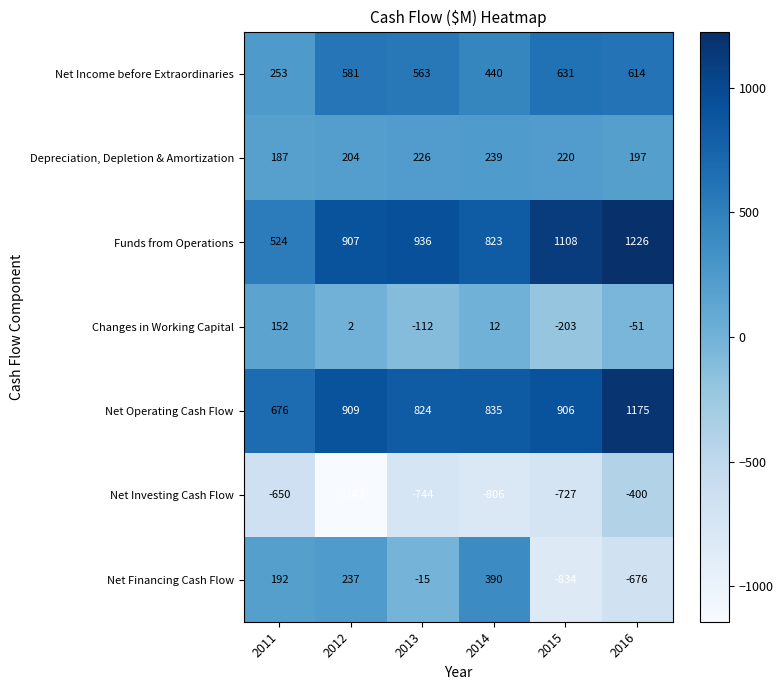

Which series has the largest total across all categories?

Funds from Operations